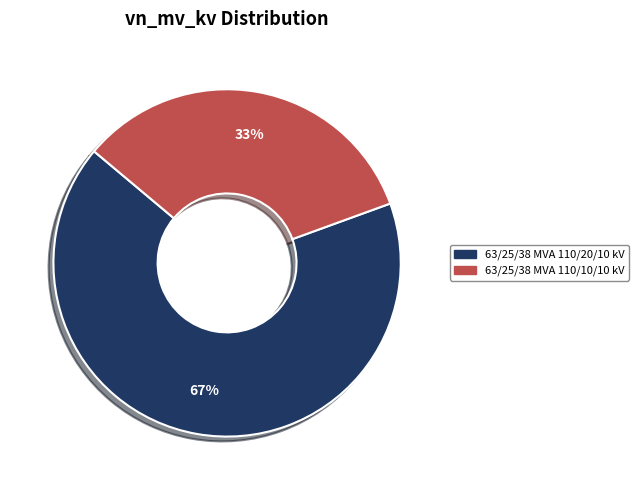

What is the ratio of the value at 63/25/38 MVA 110/20/10 kV to the value at 63/25/38 MVA 110/10/10 kV?

2.0